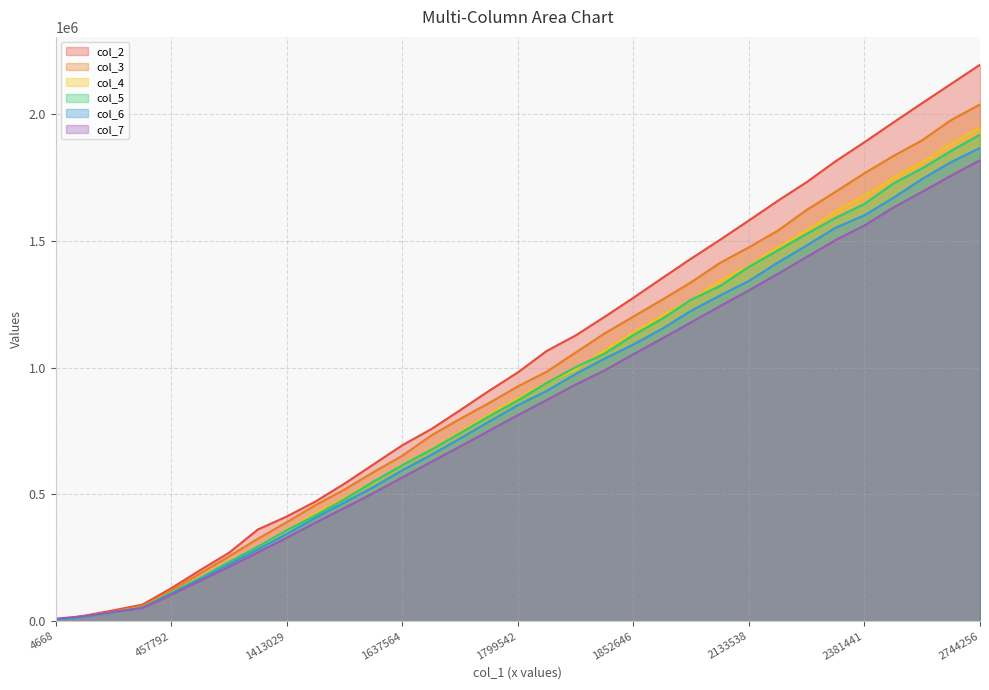

How many lines are shown in the chart?

6